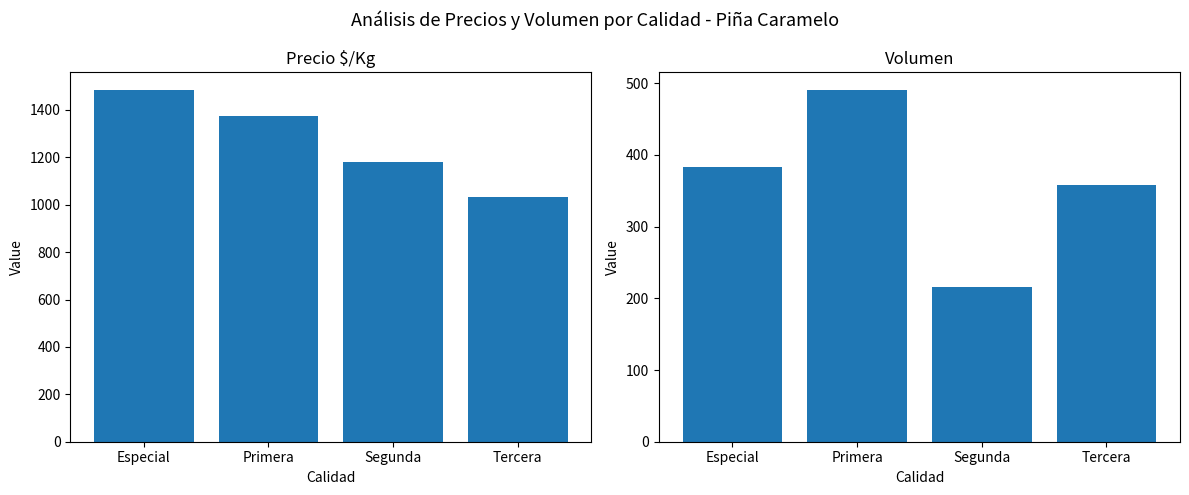

What is the sum of the Precio $/Kg values at Segunda and Especial?

2665